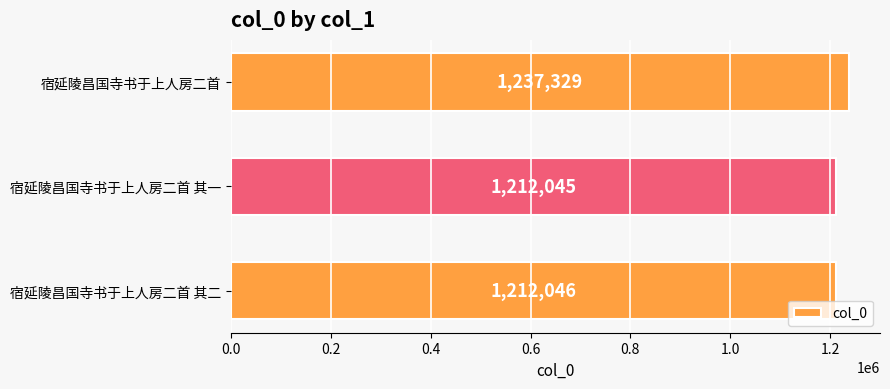

What is the smallest value displayed?

1212045